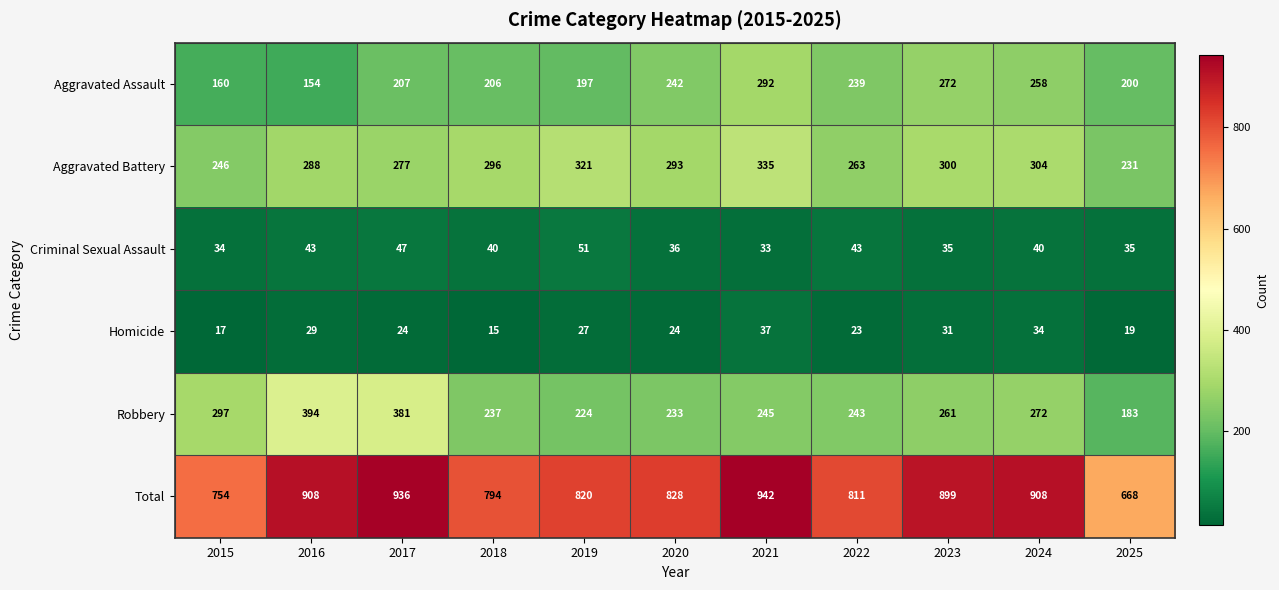

What is the difference between the highest and lowest values at 2016?

879